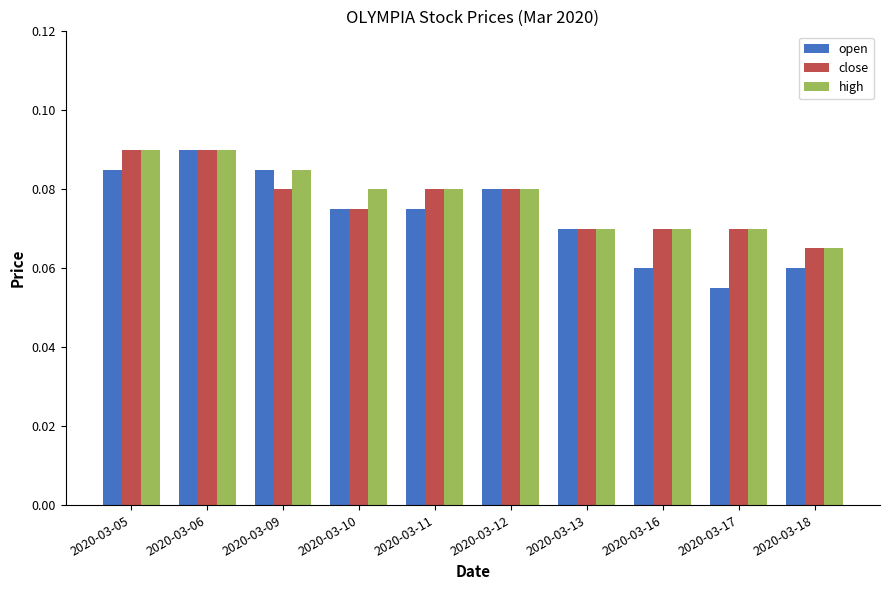

How many bars are there in each group?

3